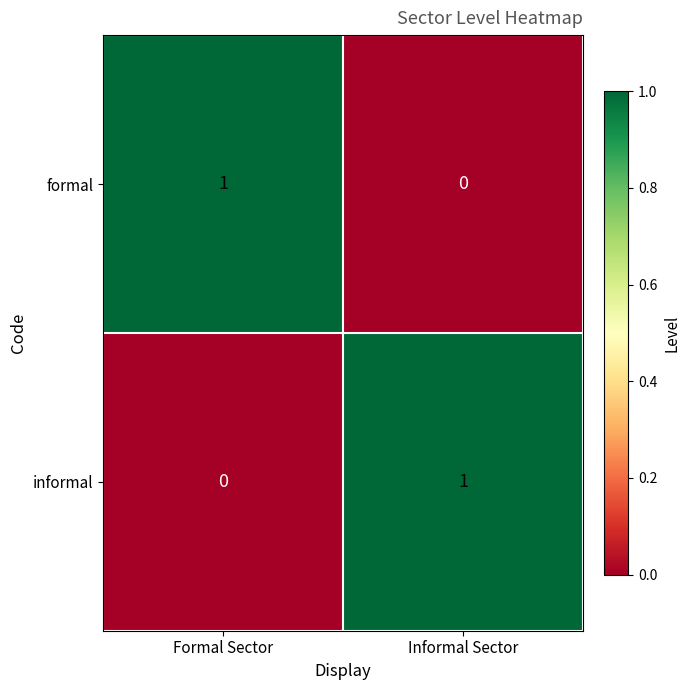

How many series are shown in this chart?

2